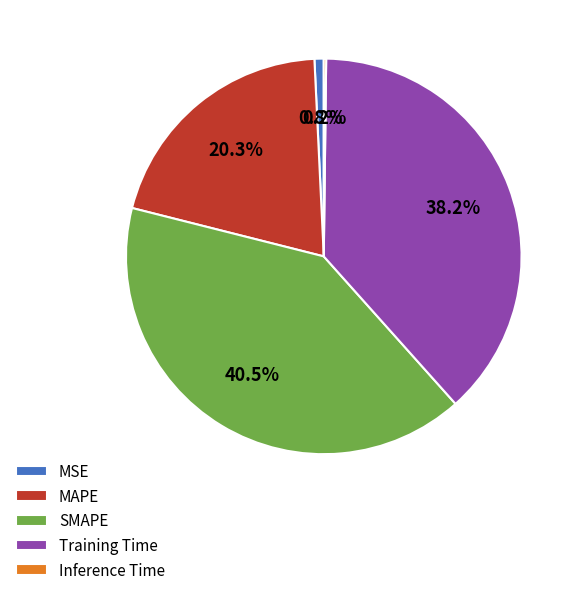

Between SMAPE and Training Time, which is larger?

SMAPE